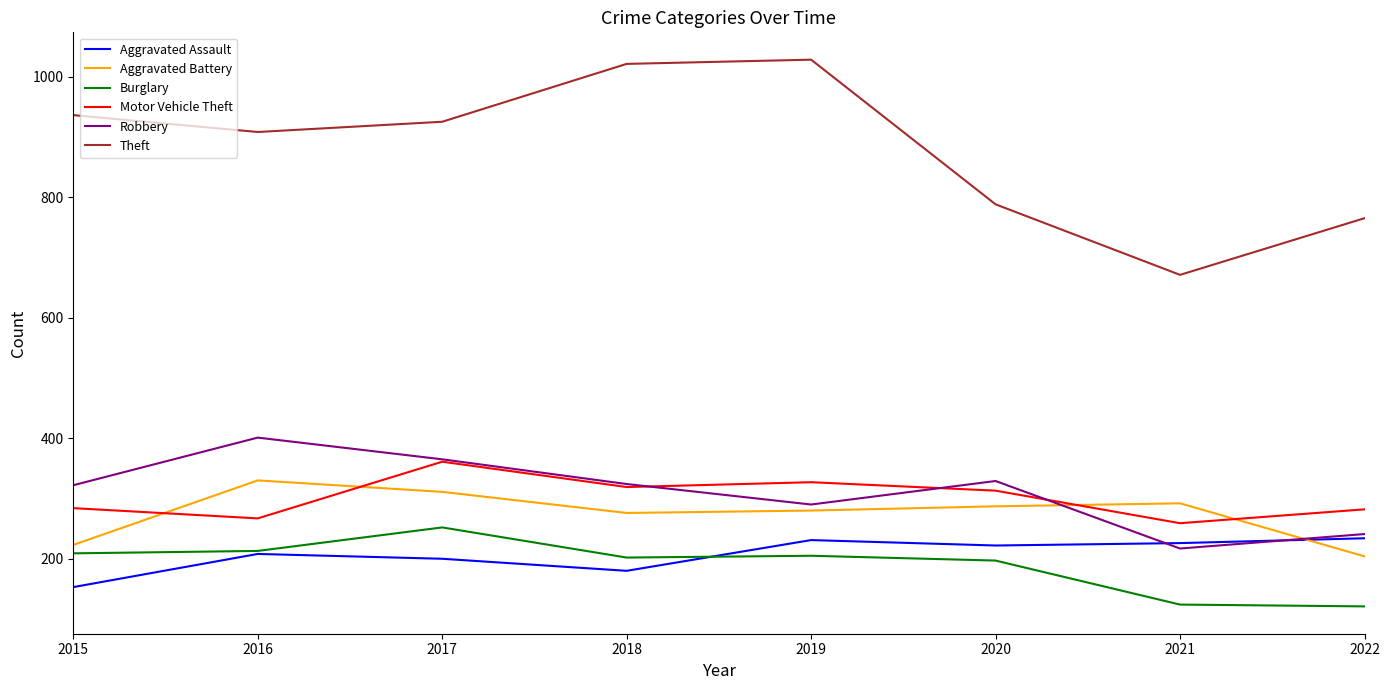

List the series in order of their peak value, highest first.

Theft, Robbery, Motor Vehicle Theft, Aggravated Battery, Burglary, Aggravated Assault